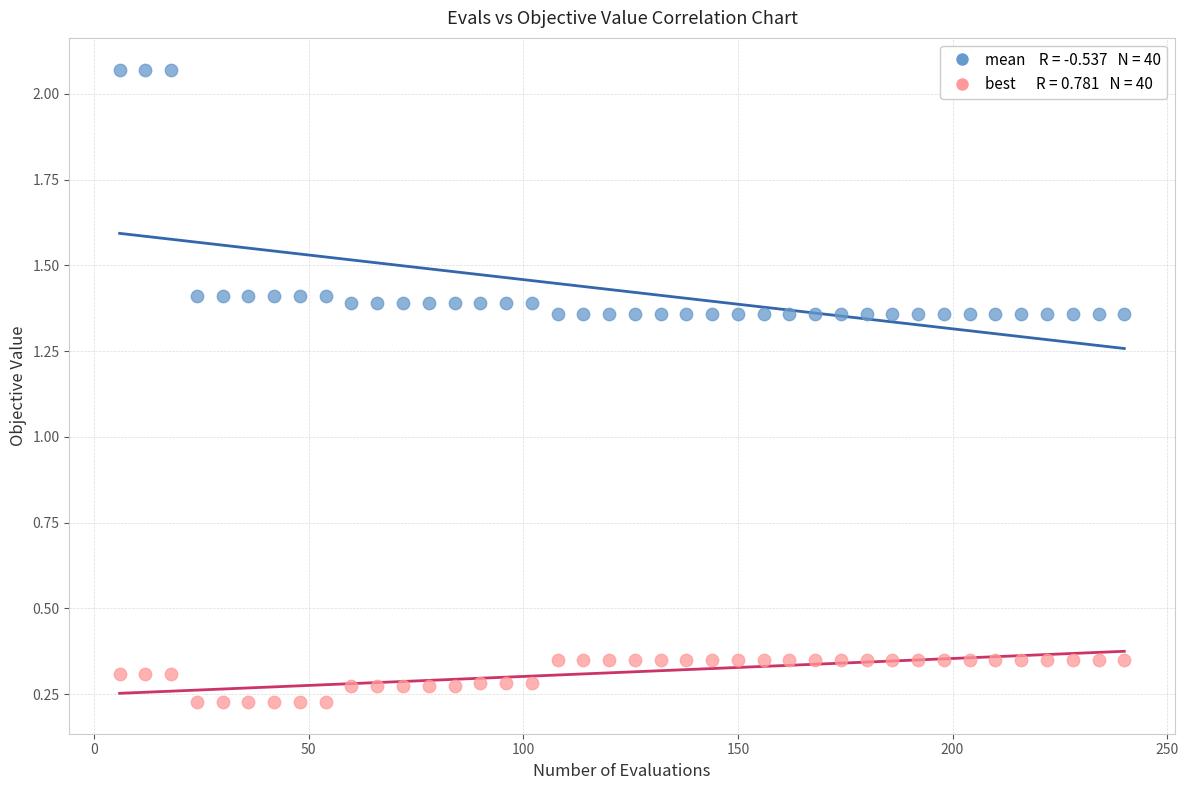

Across all data points, what is the range of X values (max minus min)?

234.0